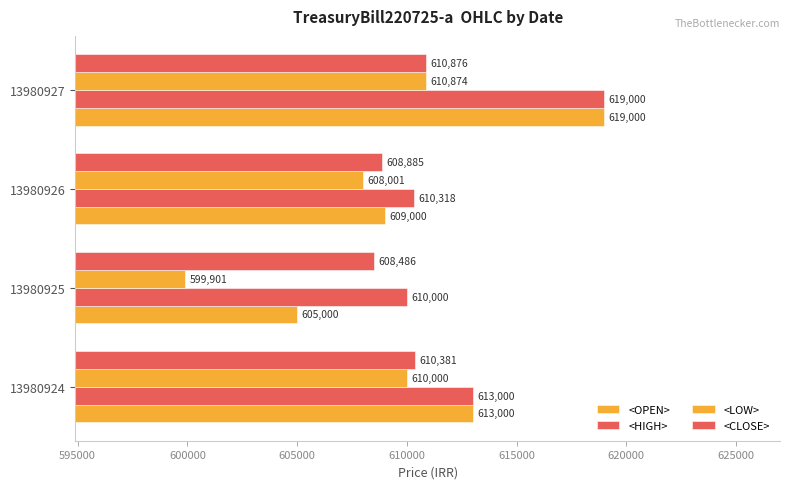

Count the number of data series in this chart.

4